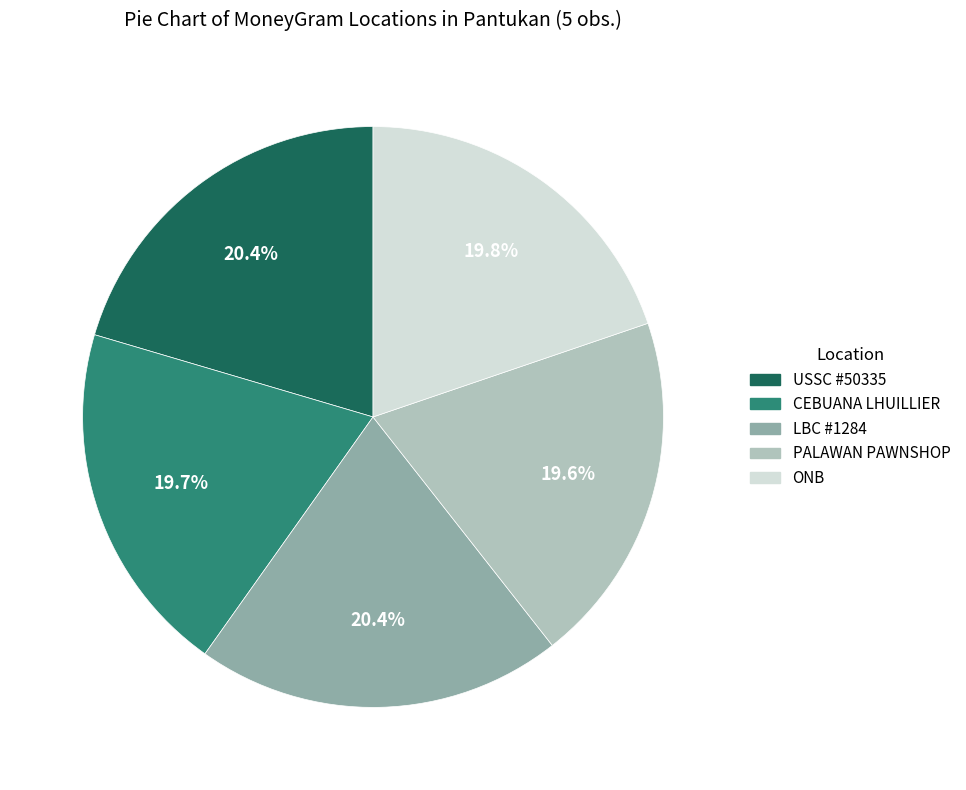

Is there any slice that represents more than half of the pie?

No